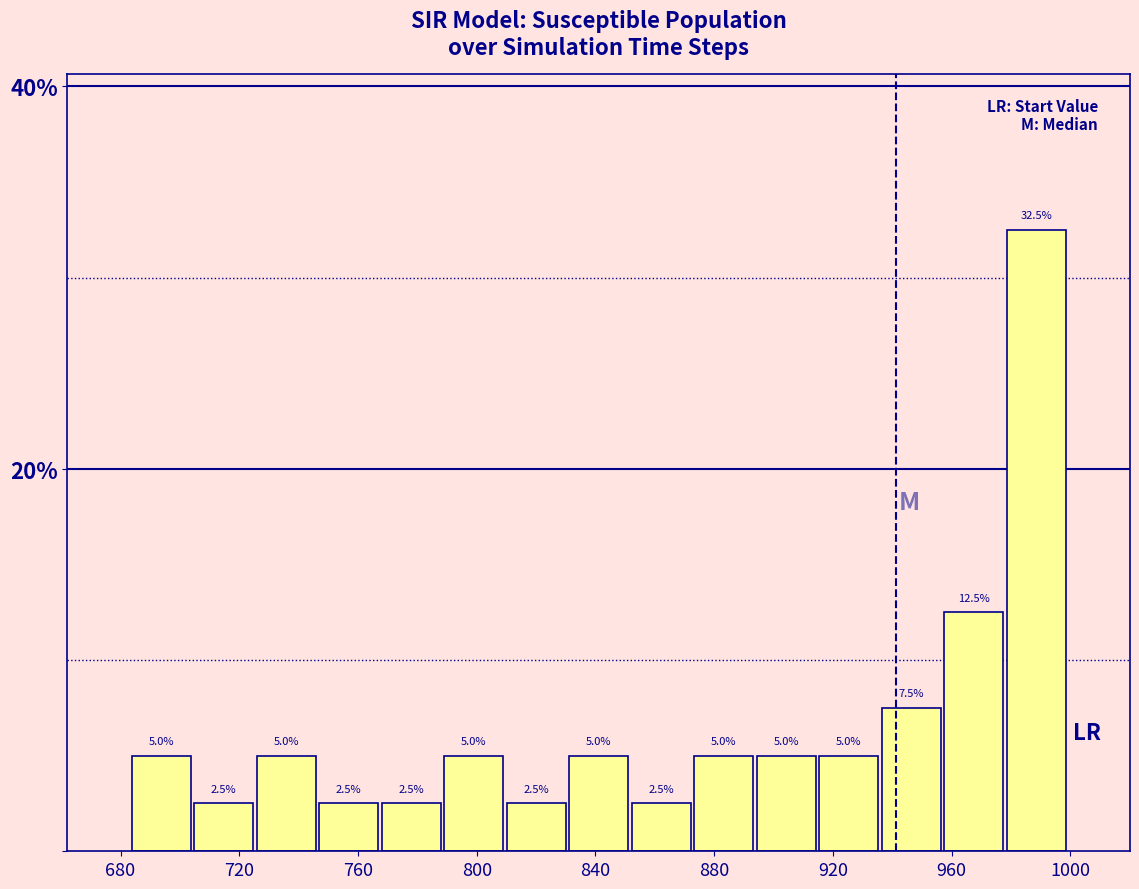

What is the height of the bar covering 725 to 745 on the x-axis? The bar edges are not printed on the chart, so give them approximately, as read against the axis.

5.0